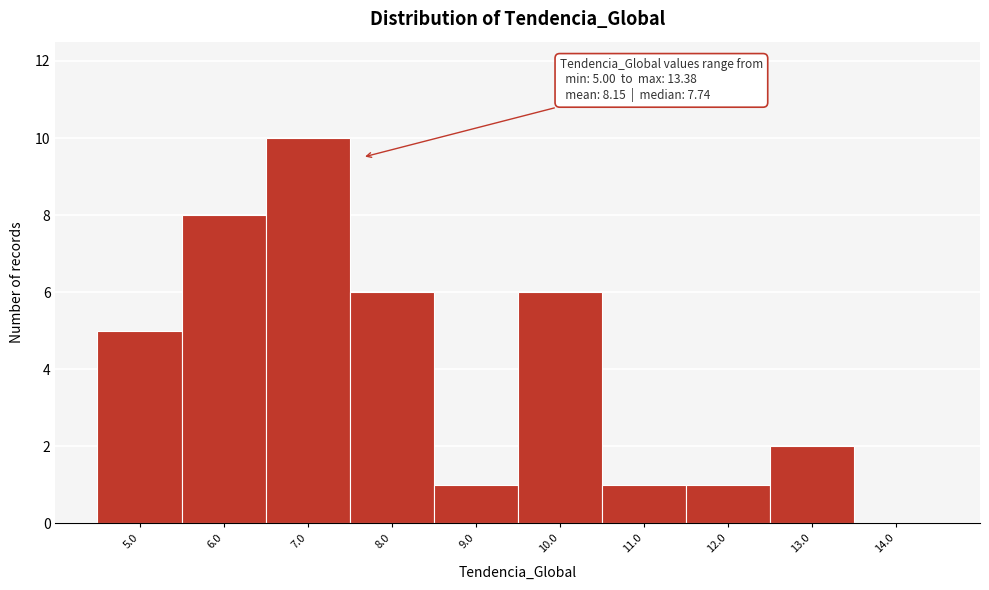

Reading left to right, extract all data points from this chart.

5.0=5	6.0=8	7.0=10	8.0=6	9.0=1	10.0=6	11.0=1	12.0=1	13.0=2	14.0=0